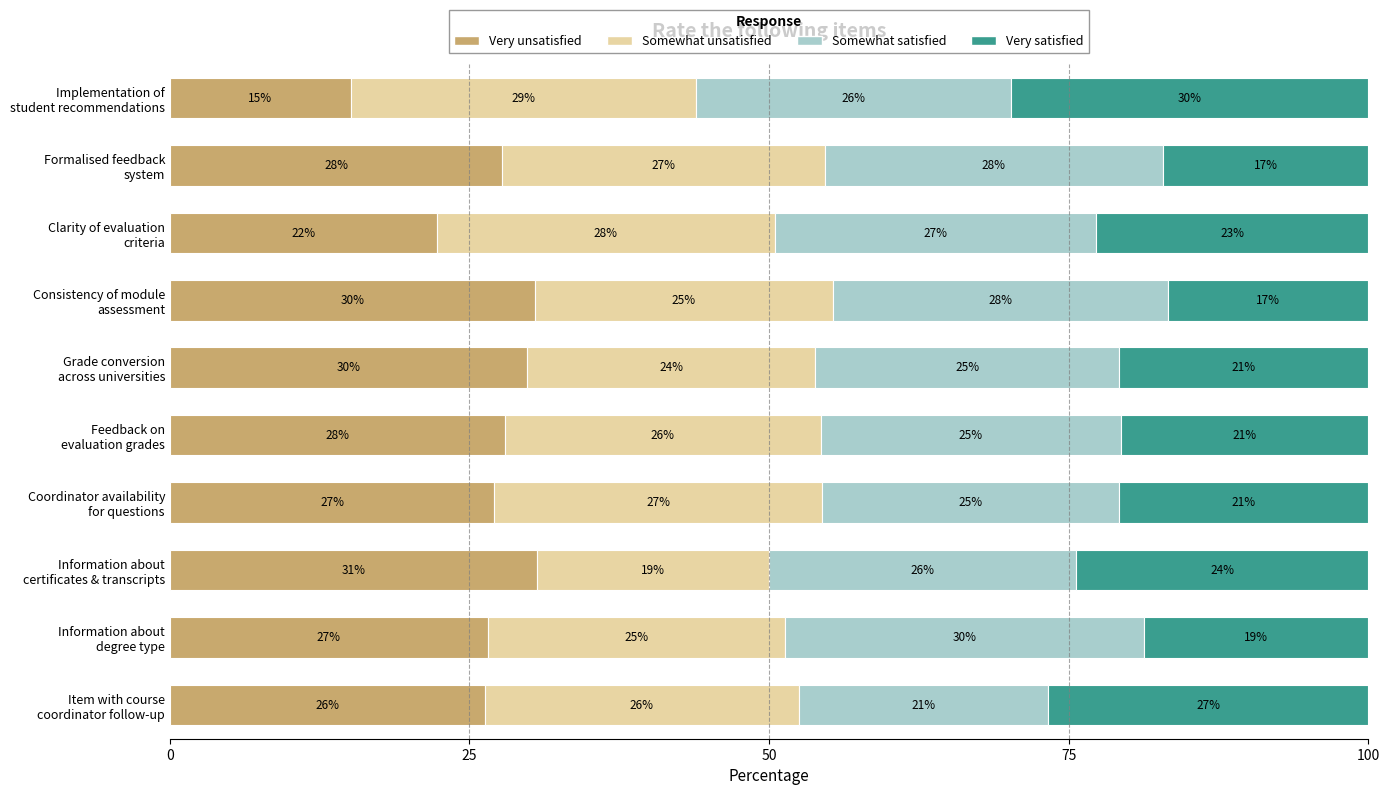

What is the minimum value for Very unsatisfied?

15.1